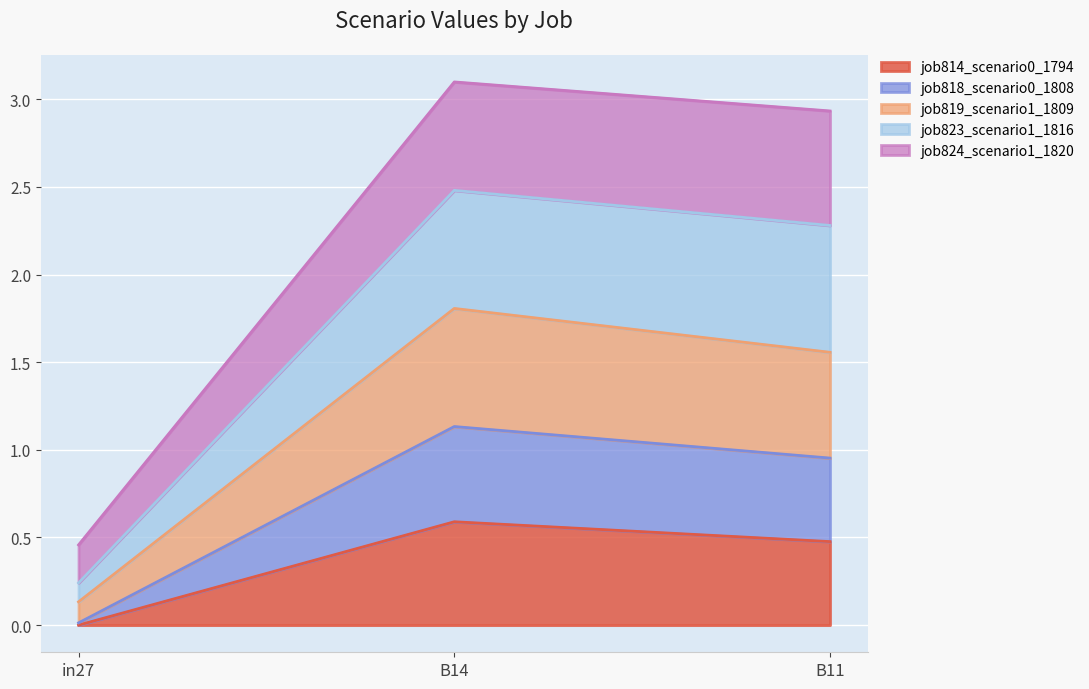

The job824_scenario1_1820 series shows 3.6 at B14. True or false?

False